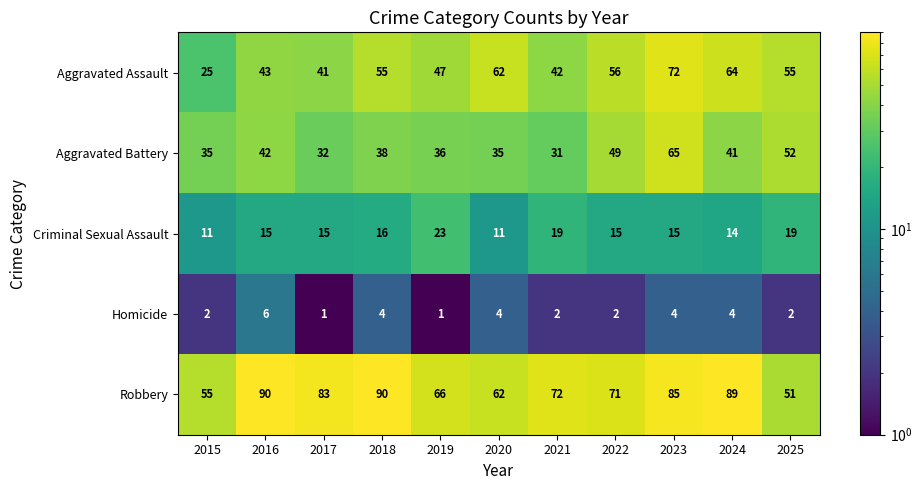

What is the sum of the Homicide values at 2020 and 2024?

8